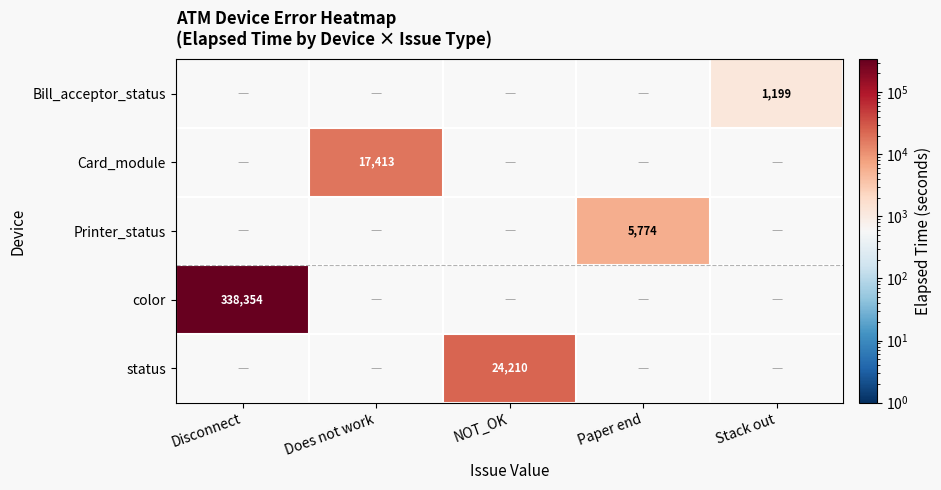

The Printer_status series shows 5774 at Paper end. True or false?

True